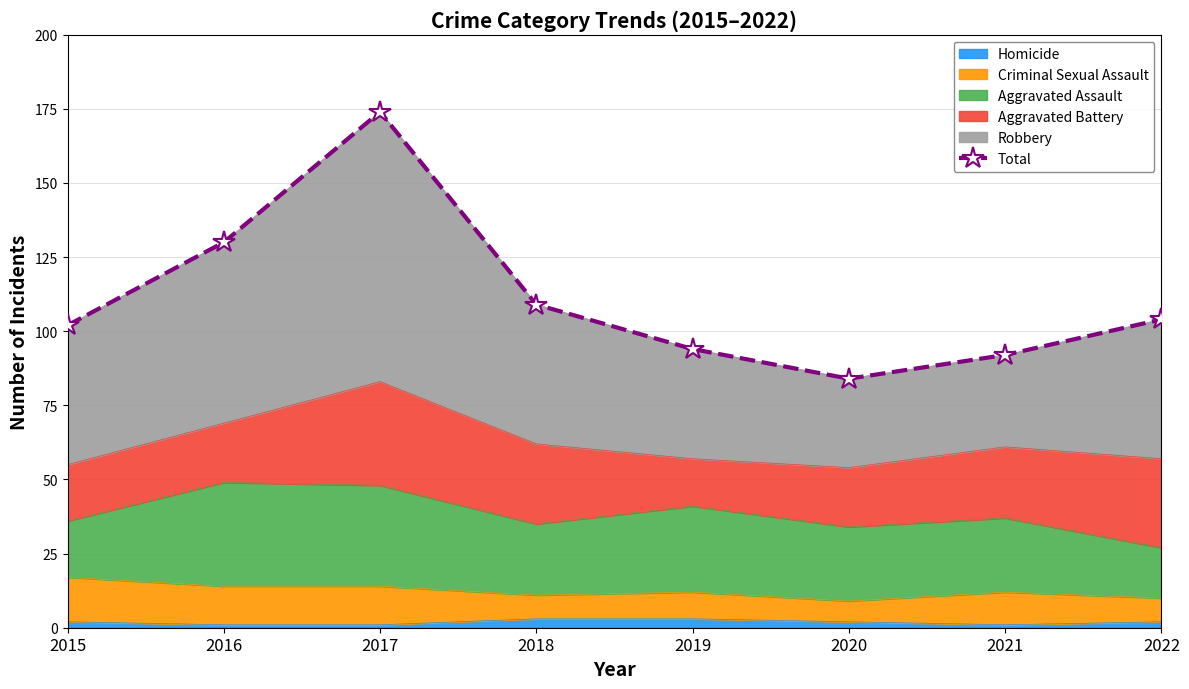

The chart shows a value of 130 at 2016. True or false?

True